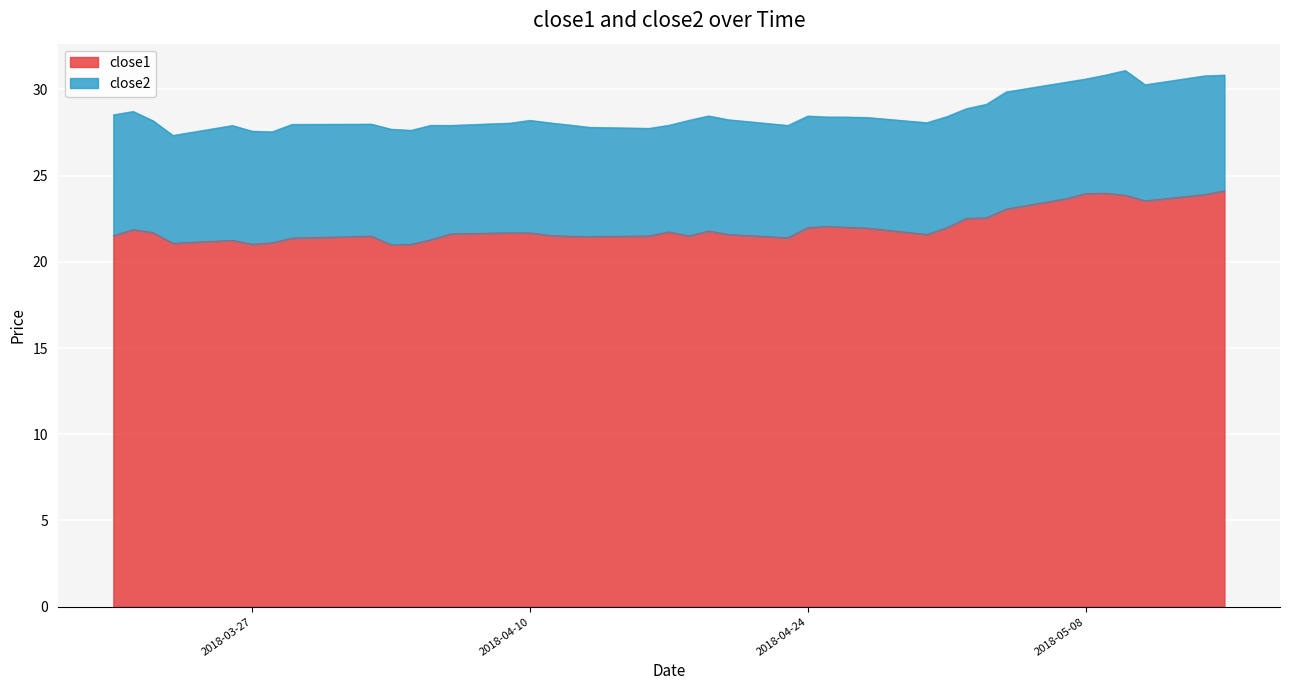

Reading right to left, extract all data points from this chart.

24.1	23.9	23.5	23.9	24.0	24.0	23.7	23.1	22.6	22.5	22.0	21.6	22.0	22.0	22.1	22.0	21.4	21.6	21.8	21.5	21.7	21.5	21.5	21.5	21.5	21.7	21.7	21.6	21.3	21.0	21.0	21.5	21.4	21.1	21.0	21.2	21.1	21.7	21.9	21.5